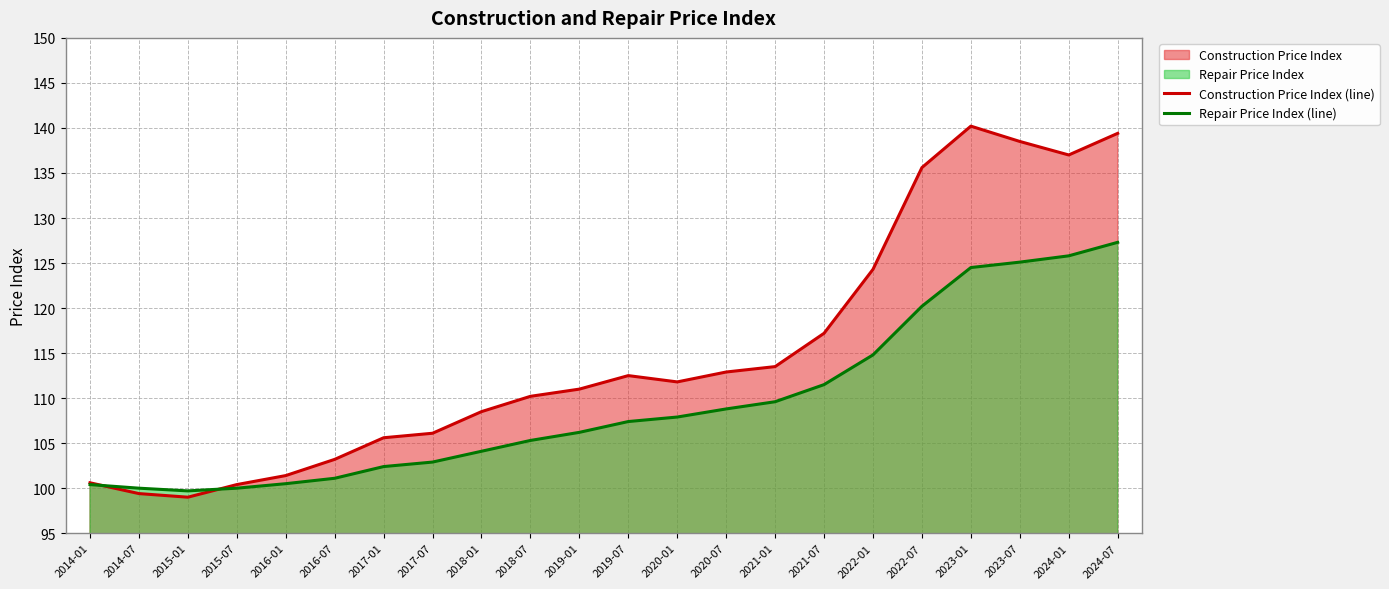

What is the total value across all series at 2014-01?

201.0